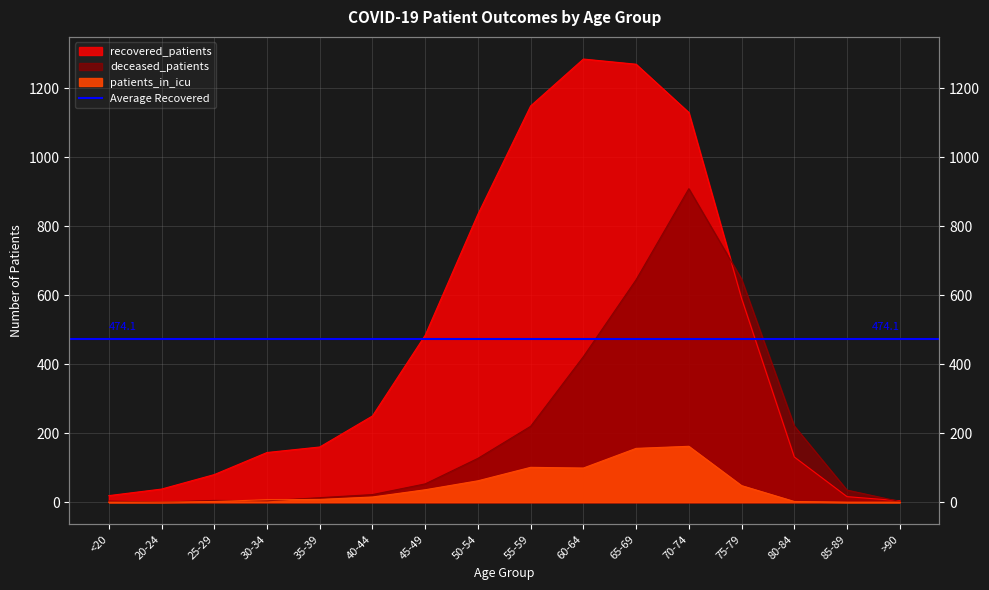

In patients_in_icu, how many points are higher than both neighbors (excluding endpoints)?

2